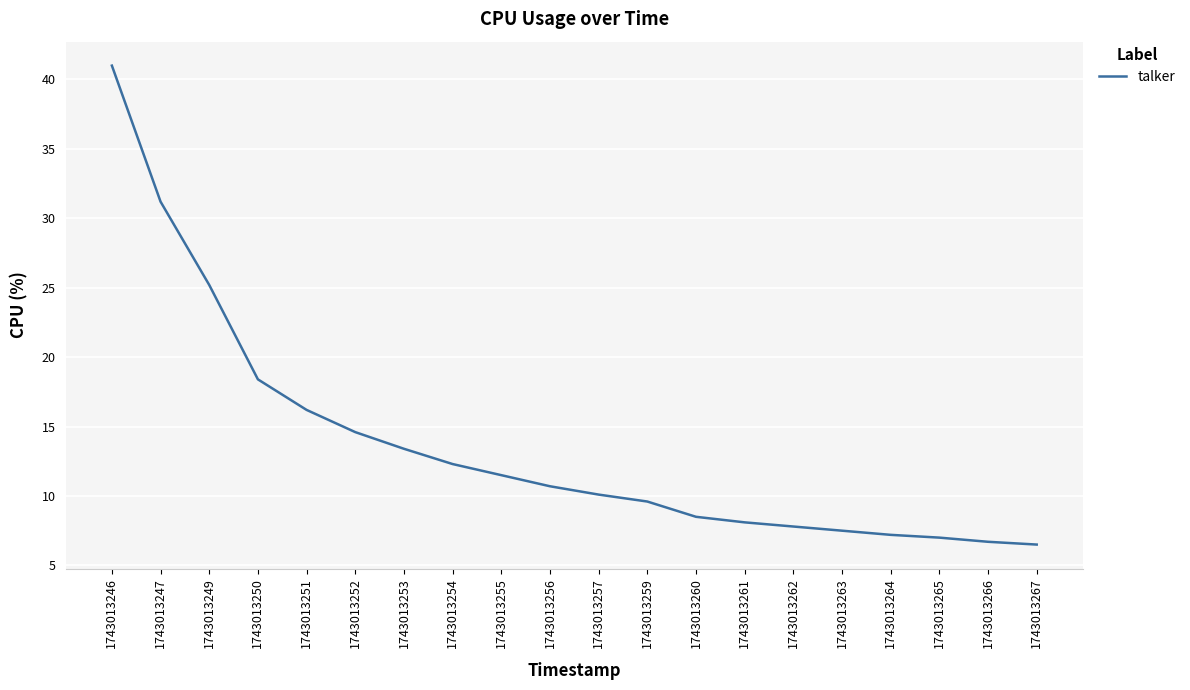

What is the difference between the values at 1743013251 and 1743013263?

8.7